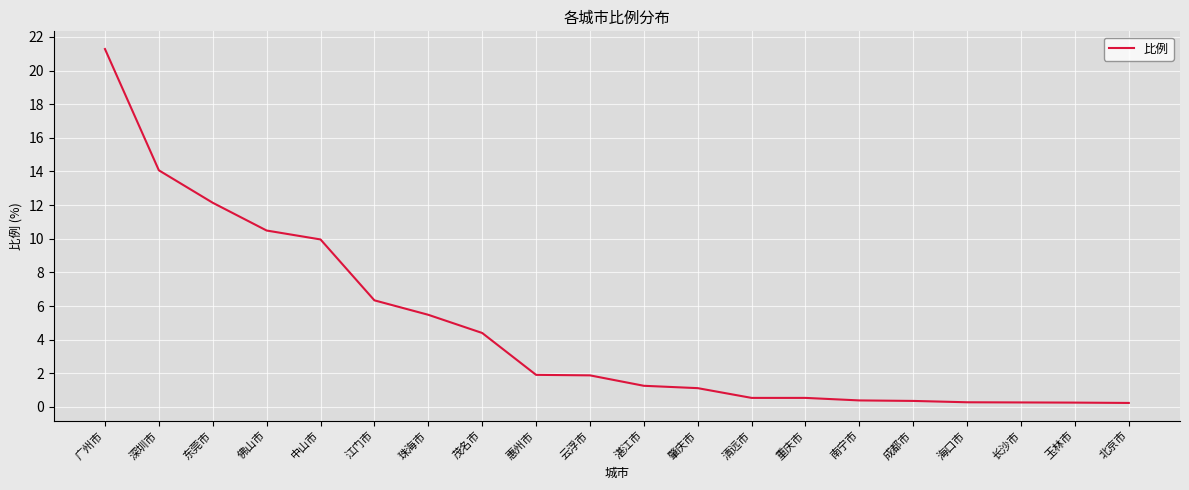

What is the average value?

4.7